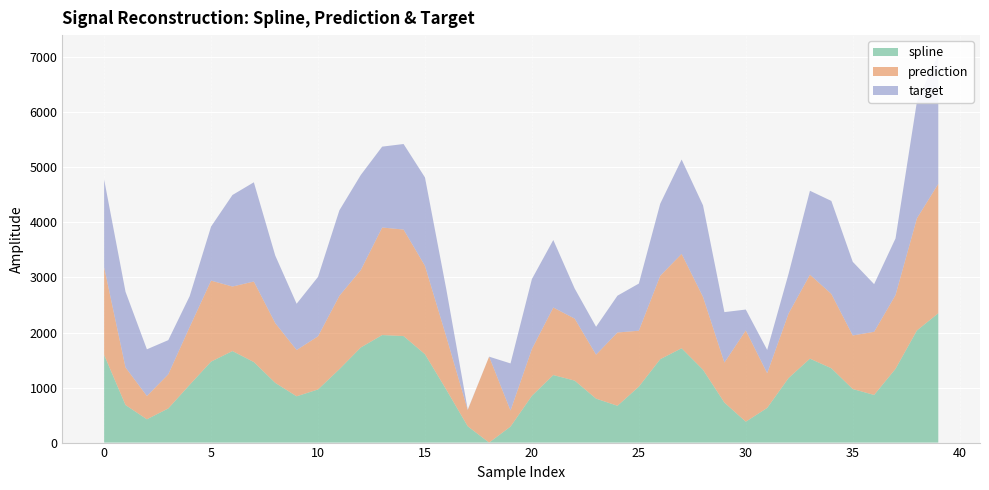

Reading left to right, what are all the values shown in this chart?

spline: 179.1	-732.0	-991.4	-794.1	-364.5	56.6	248.5	48.5	-329.2	-573.8	-449.2	-80.9	313.4	539.3	520.8	191.4	-454.1	-1118.8	-1414.7	-1123.7	-564.5	-187.7	-288.4	-616.1	-745.7	-398.3	100.9	299.7	-91.3	-687.9	-1035.1	-784.7	-241.9	110.5	-63.9	-441.4	-548.8	-74.8	622.3	935.8
prediction: 179.1	-732.0	-991.4	-794.1	-364.5	56.6	-242.3	48.5	-329.2	-573.8	-449.2	-80.9	-8.1	539.3	520.8	191.4	-454.1	-1118.8	146.7	-1123.7	-564.5	-187.7	-288.4	-616.1	-83.5	-398.3	100.9	299.7	-91.3	-687.9	243.3	-784.7	-241.9	110.5	-63.9	-441.4	-267.6	-74.8	622.3	935.8
target: 179.1	-39.2	-566.4	-794.1	-854.1	-432.4	248.5	388.5	-186.4	-573.8	-335.1	138.3	313.4	55.0	139.4	191.4	-554.6	-1407.8	-1414.7	-558.3	-143.6	-187.7	-867.5	-907.6	-745.7	-558.0	-105.0	299.7	249.0	-497.8	-1035.1	-991.0	-693.2	110.5	274.7	-76.1	-548.8	-385.5	705.2	935.8